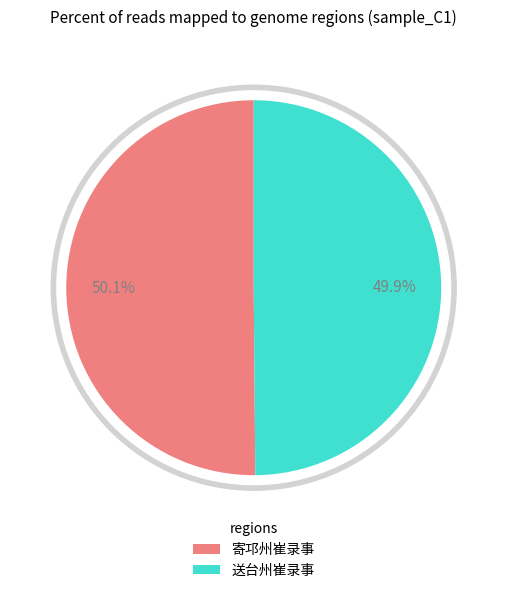

Is there any slice that represents more than half of the pie?

Yes